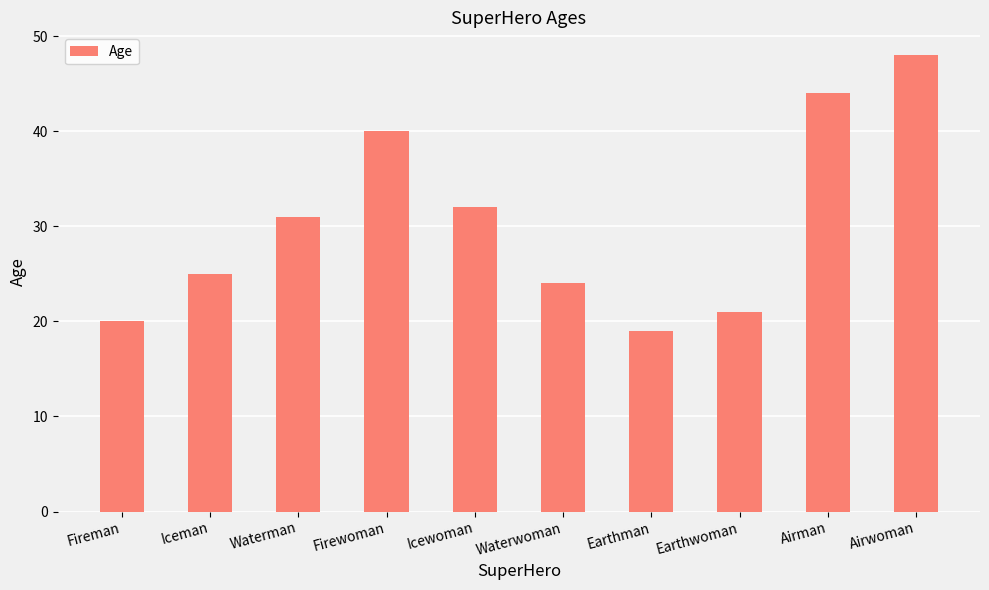

Count the number of data series in this chart.

1